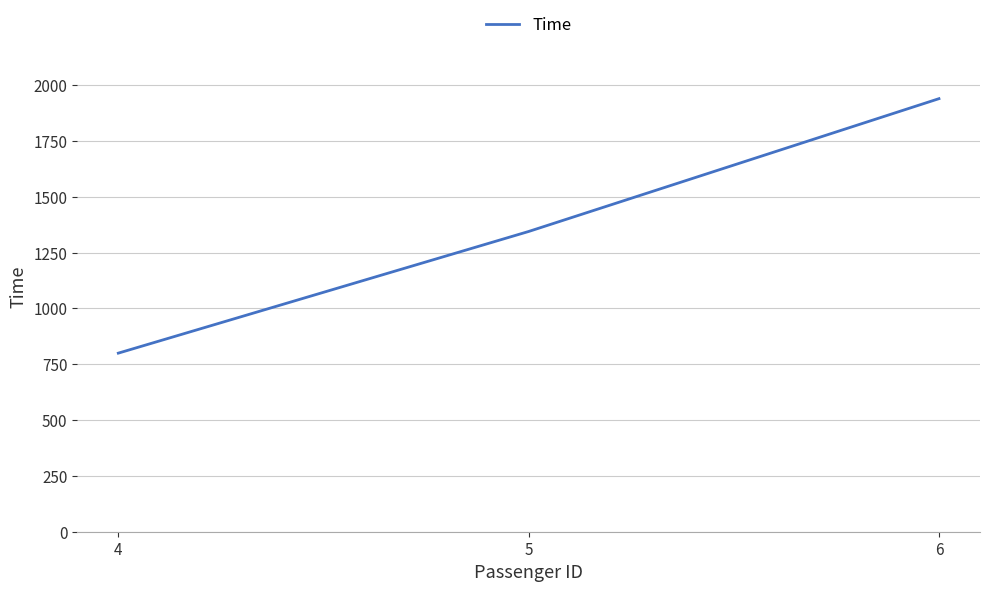

The chart shows a value of 1239 at 4. True or false?

False